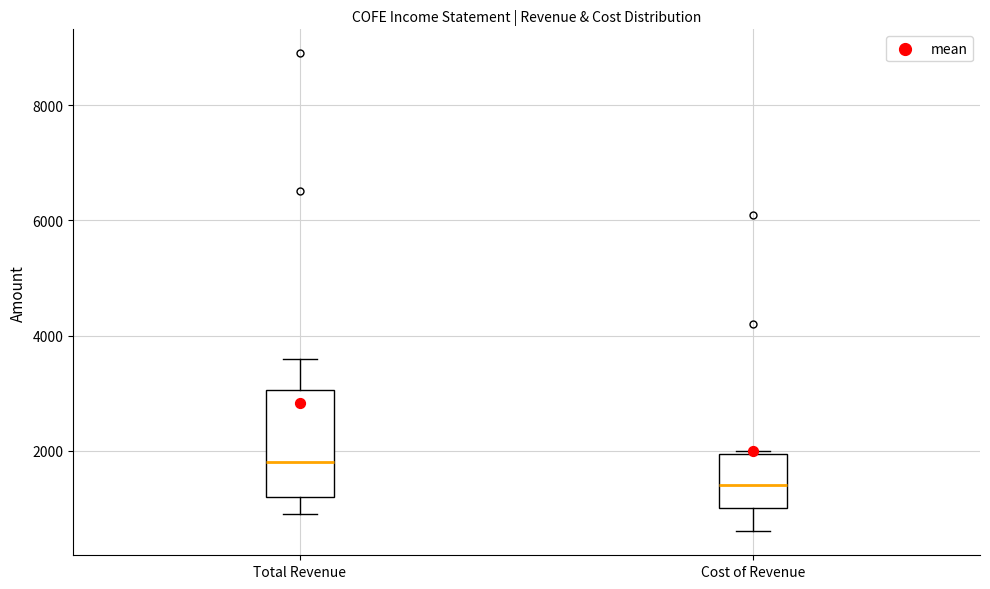

Where does the median line of the box for Cost of Revenue sit on the y-axis? The values are not printed on the chart, so give them approximately, as read against the axis.

1400